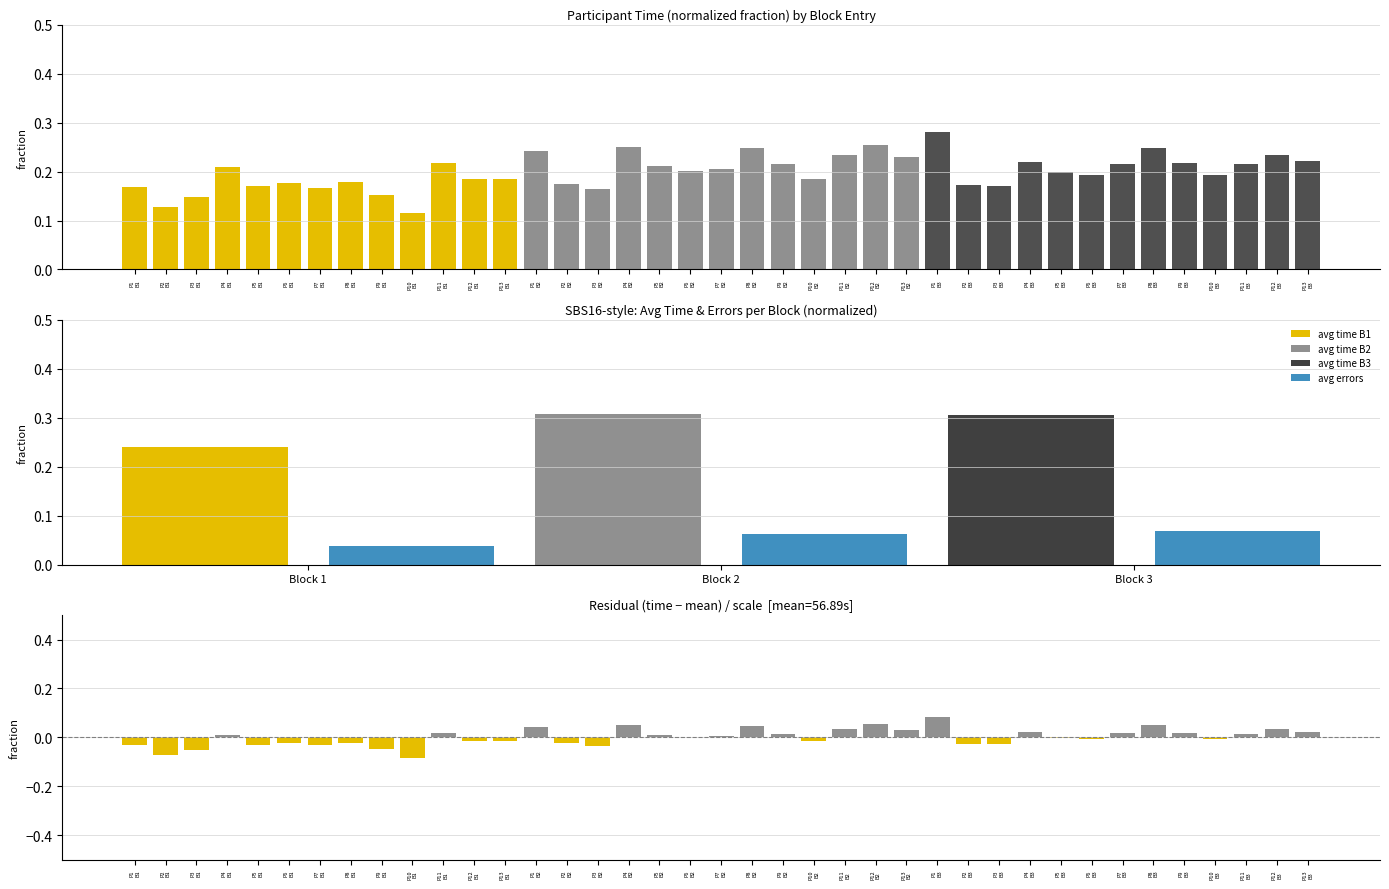

What is the total value across all series at P6
B1?

0.2